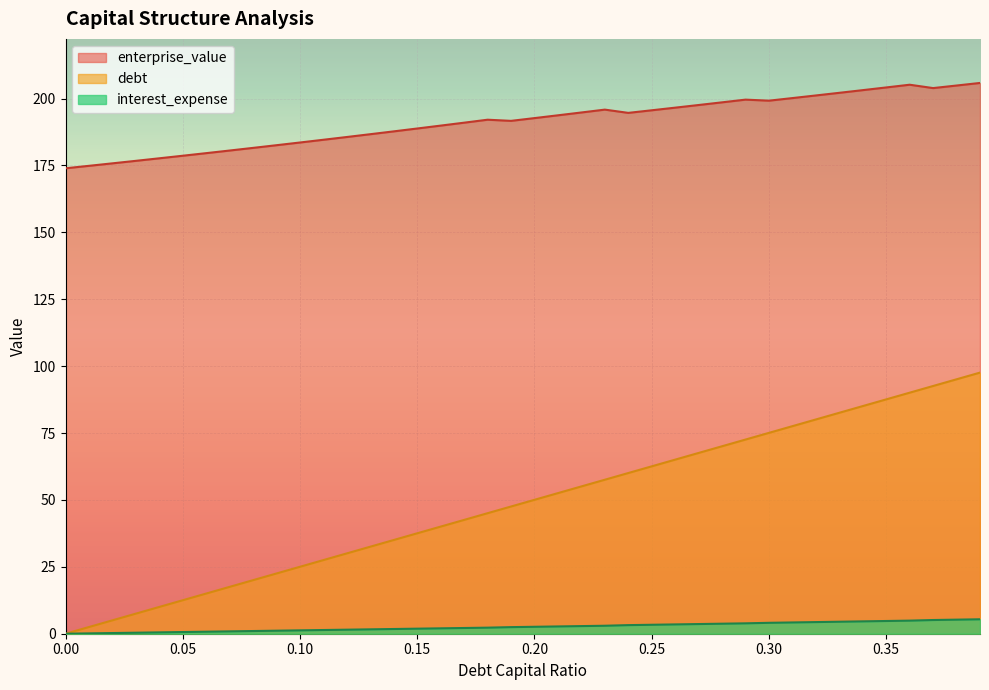

What is the greatest value displayed?

205.8